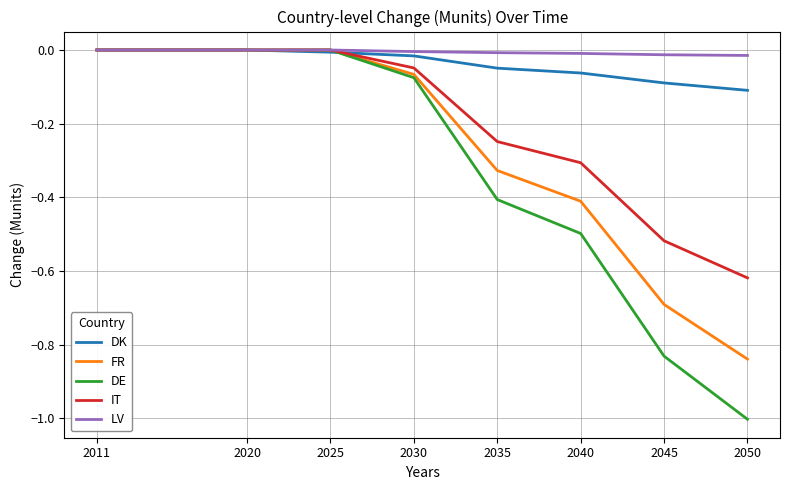

What are all the series names shown in the legend?

DK, FR, DE, IT, LV